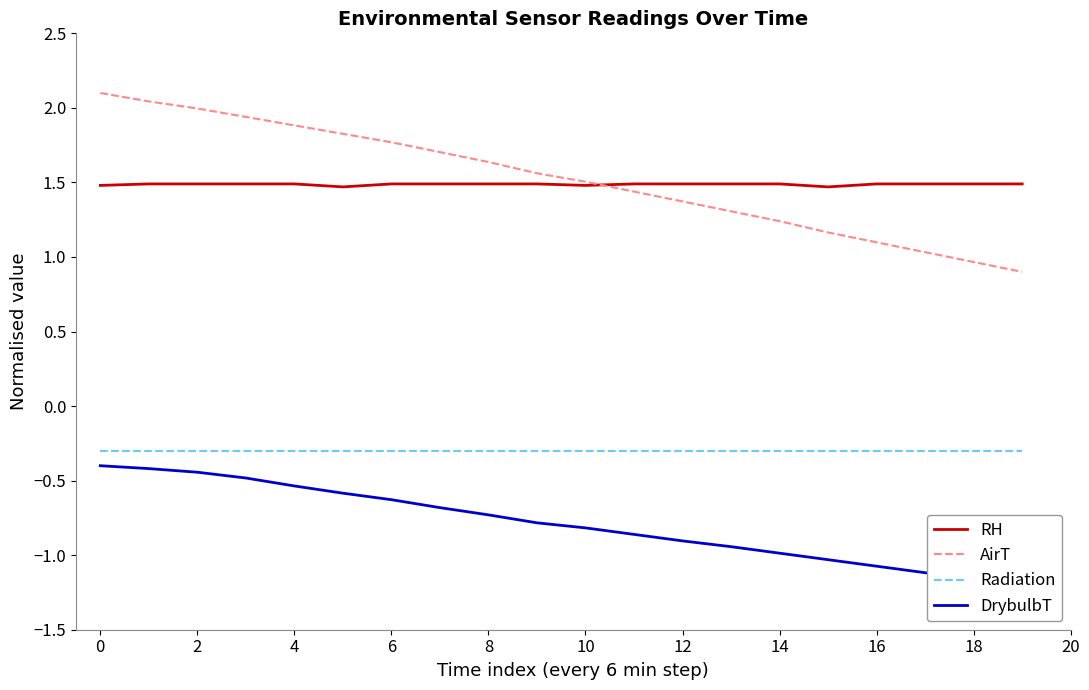

Is the value of RH at 8 greater than the value of AirT at 4?

No